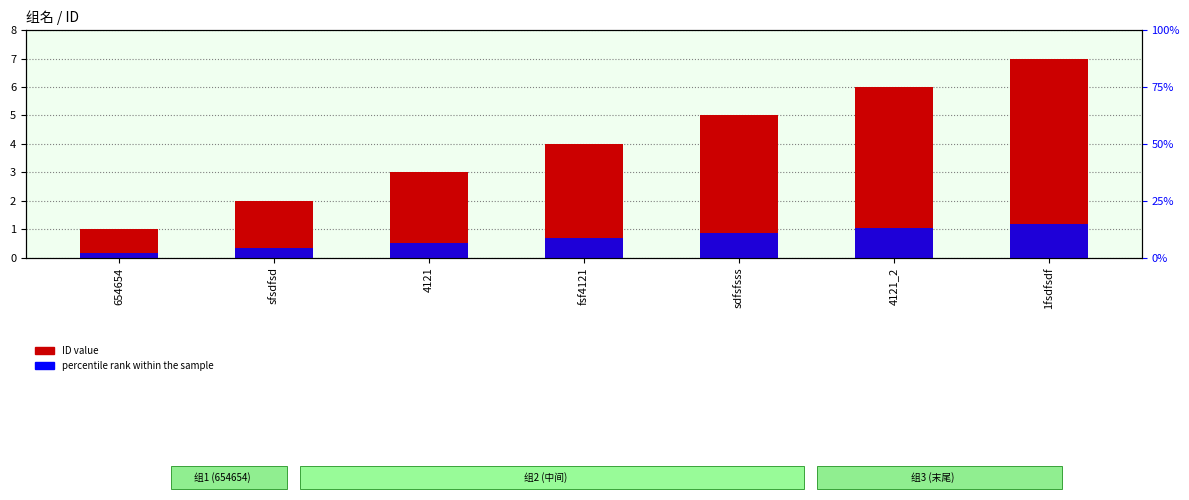

The value of percentile rank within the sample at fsf4121 is 1.1. True or false?

False